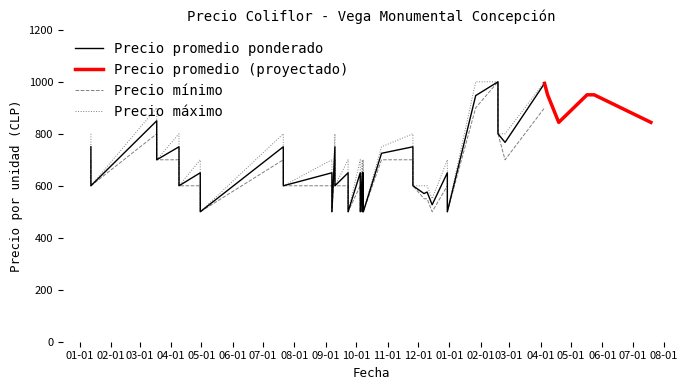

True or false: Precio mínimo and Precio promedio ponderado intersect in this chart.

False